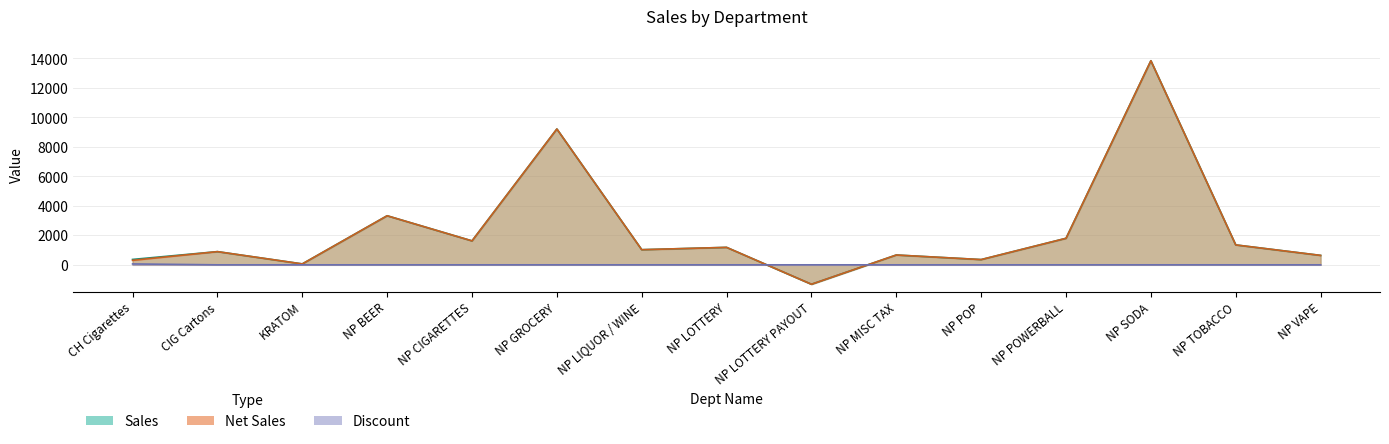

Reading left to right, extract all data points from this chart.

Sales: 365.4	895.1	62.0	3329.1	1624.4	9215.5	1026.0	1184.0	-1318.0	666.0	355.6	1799.0	13845.9	1350.4	639.4
Net Sales: 304.4	895.1	62.0	3329.1	1624.4	9215.5	1026.0	1184.0	-1318.0	666.0	355.6	1799.0	13845.9	1350.4	639.4
Discount: 61.0	0.0	0.0	0.0	0.0	0.0	0.0	0.0	0.0	0.0	0.0	0.0	0.0	0.0	0.0